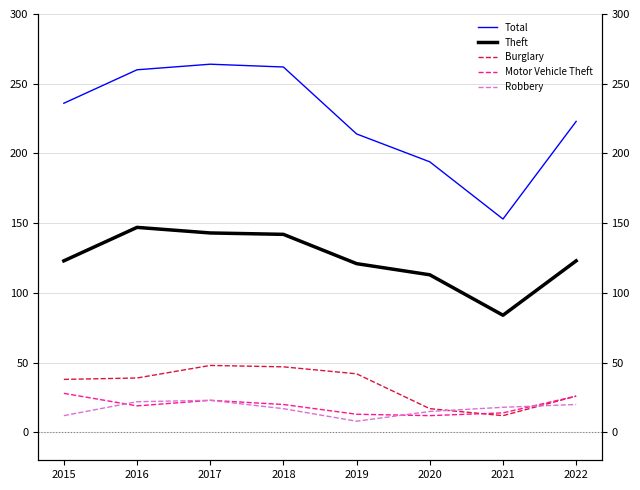

True or false: Robbery and Theft intersect in this chart.

False